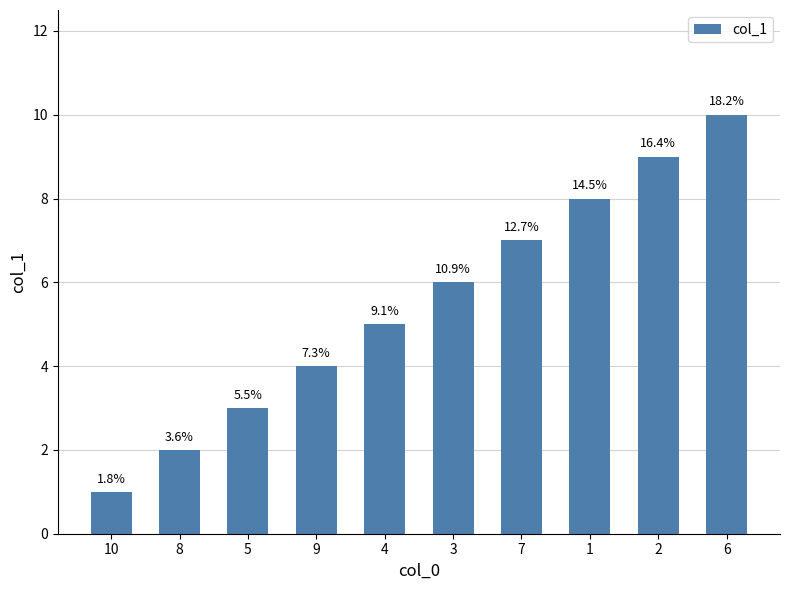

Count the values in the range 3 to 8.

6